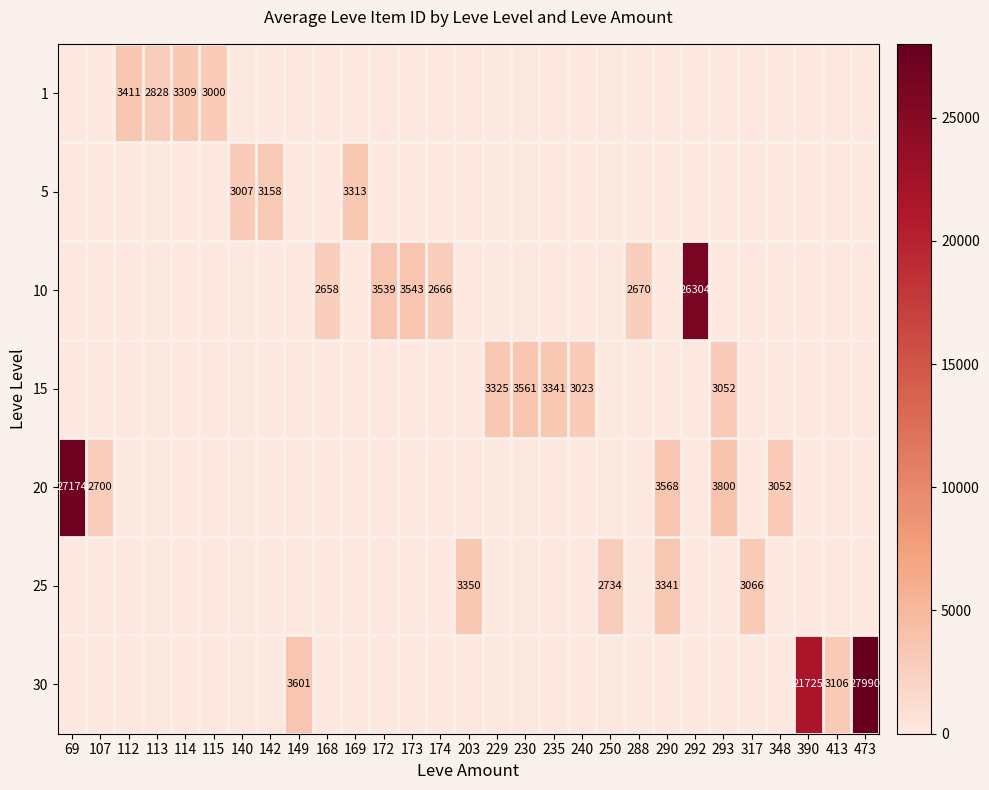

True or false: 30 has a value of 33806 at 390.

False